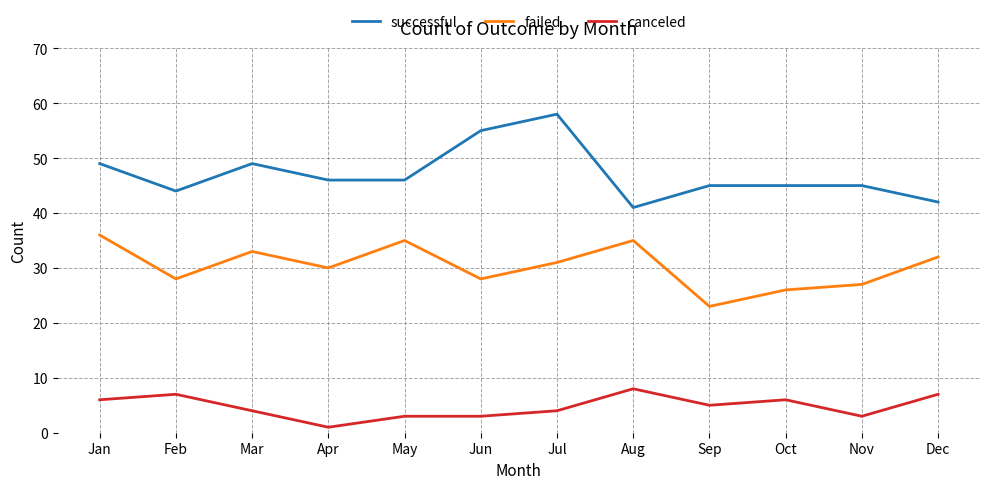

How many series are shown in this chart?

3